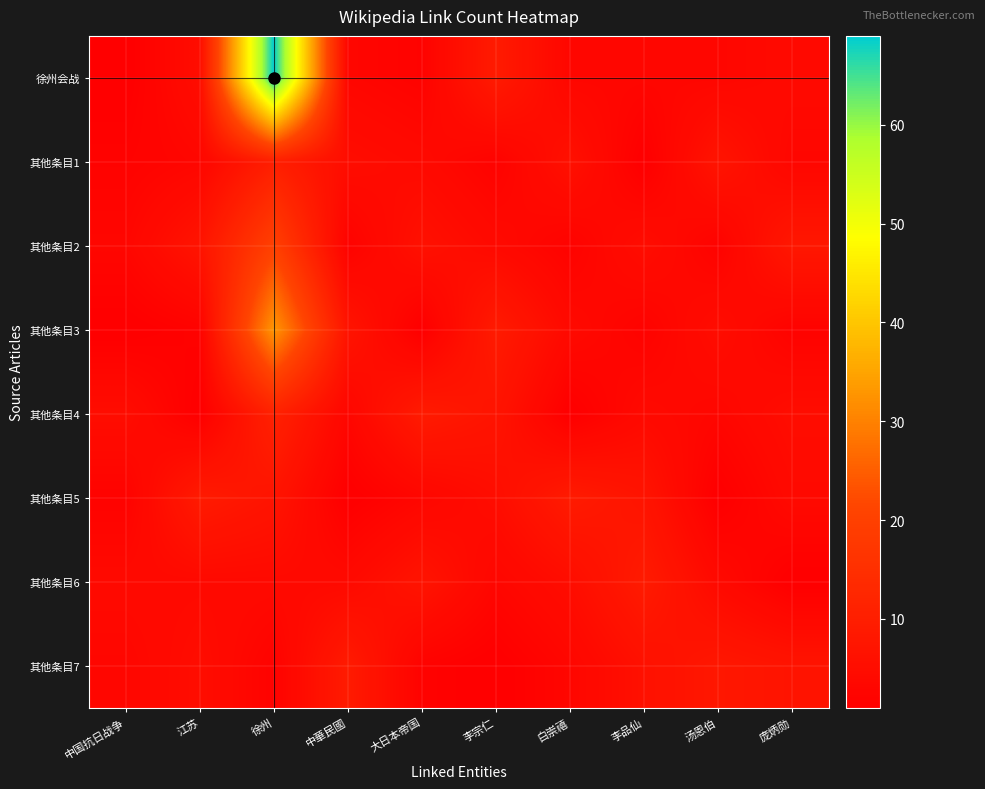

Which has a higher value, 中華民國 or 徐州?

徐州